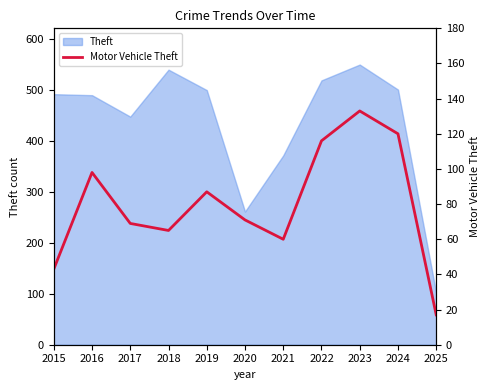

The chart shows a value of 95 at 2020. True or false?

False